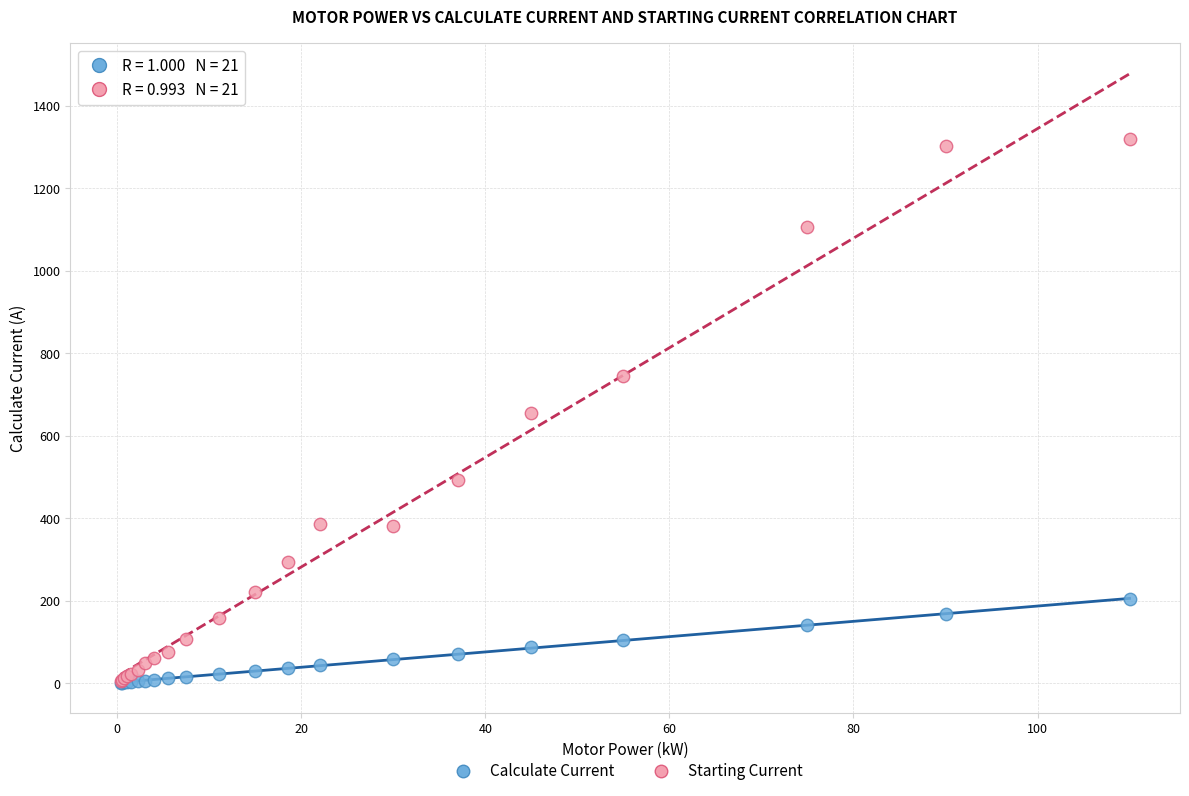

What are all the series names shown in the legend?

Calculate Current, Starting Current